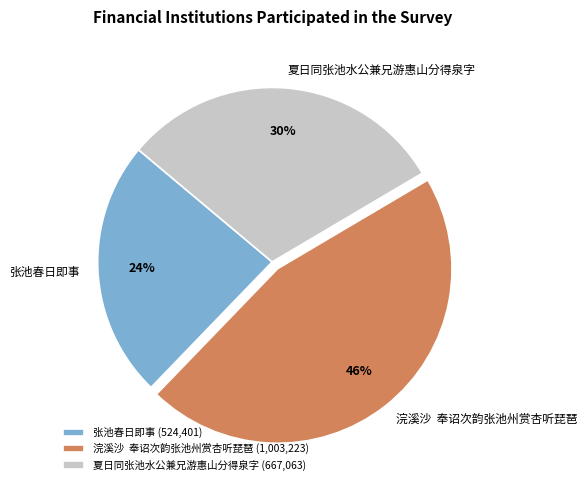

Combined, do 浣溪沙 奉诏次韵张池州赏杏听琵琶 and 张池春日即事 account for over 50%?

Yes